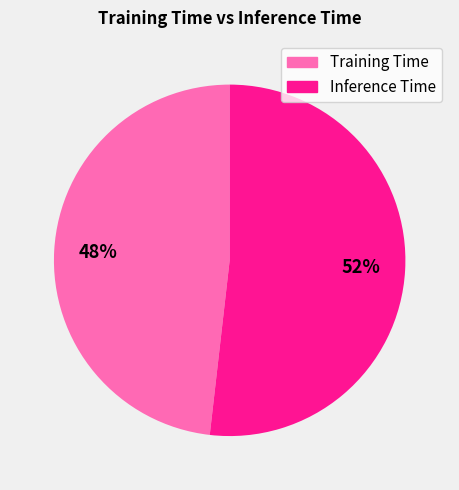

Which category has the biggest portion of the pie?

Inference Time